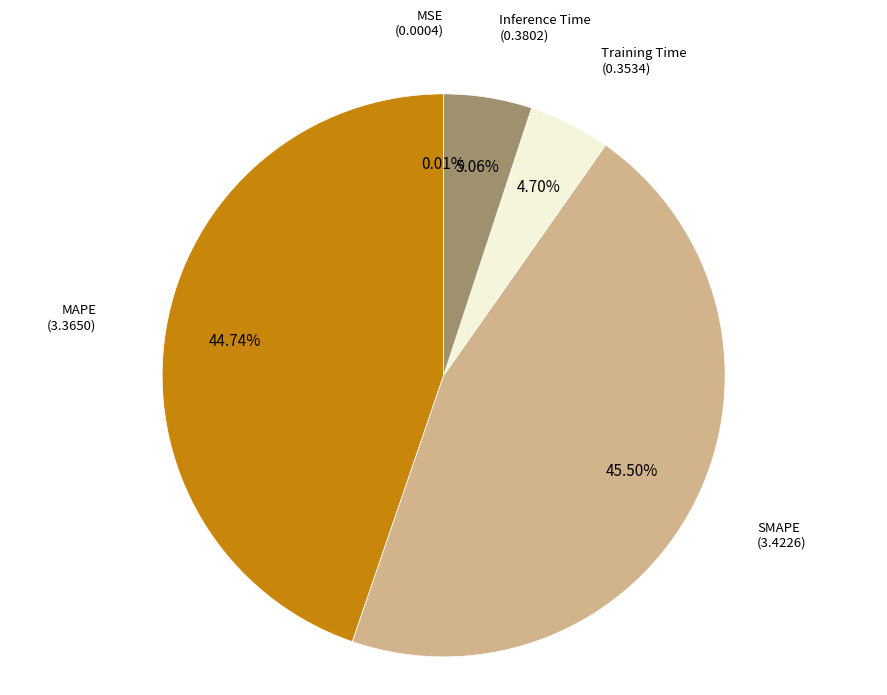

Is there any slice that represents more than half of the pie?

No